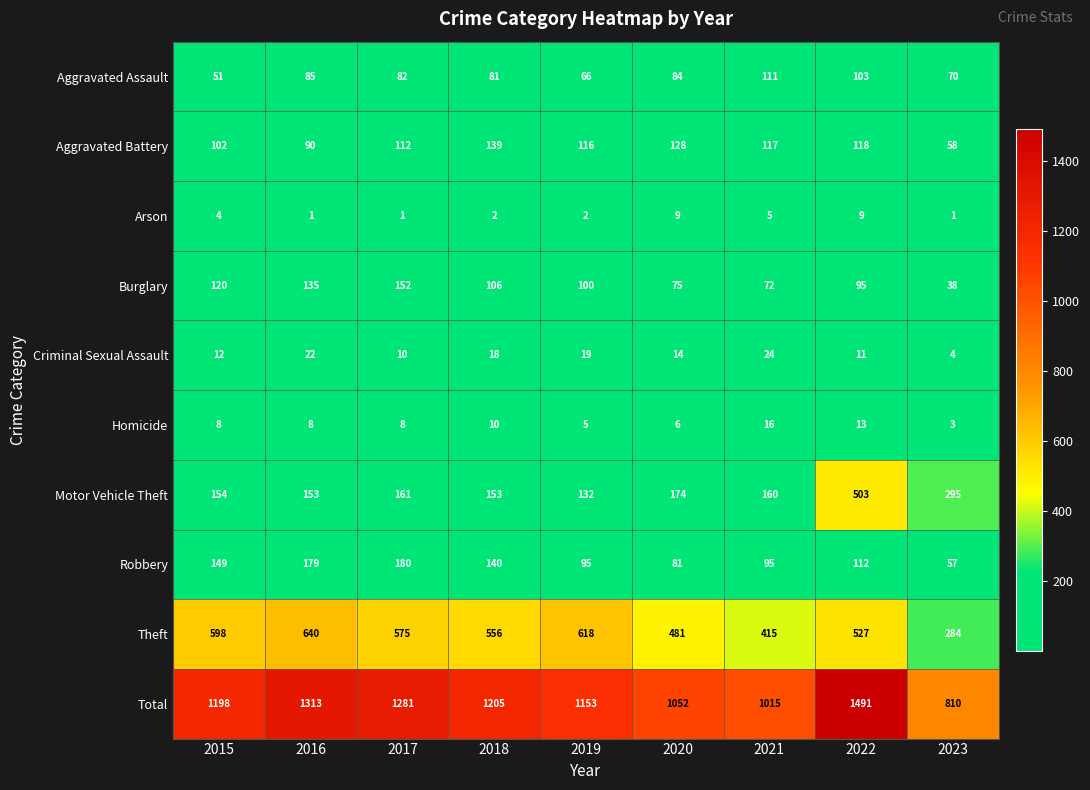

What is the sum of the Homicide values at 2022 and 2016?

21